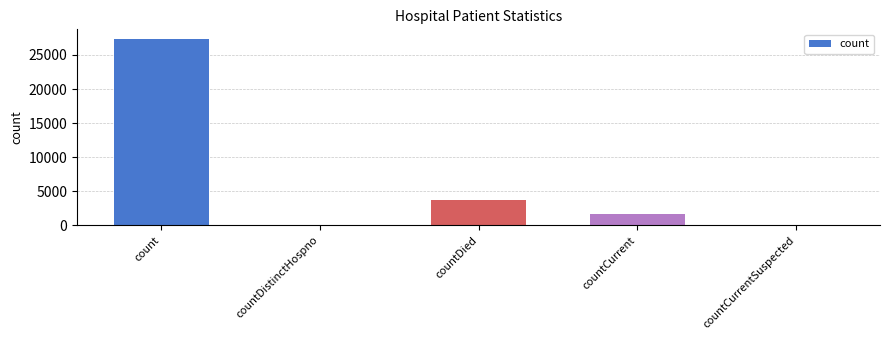

Which label corresponds to the largest value in the chart?

count